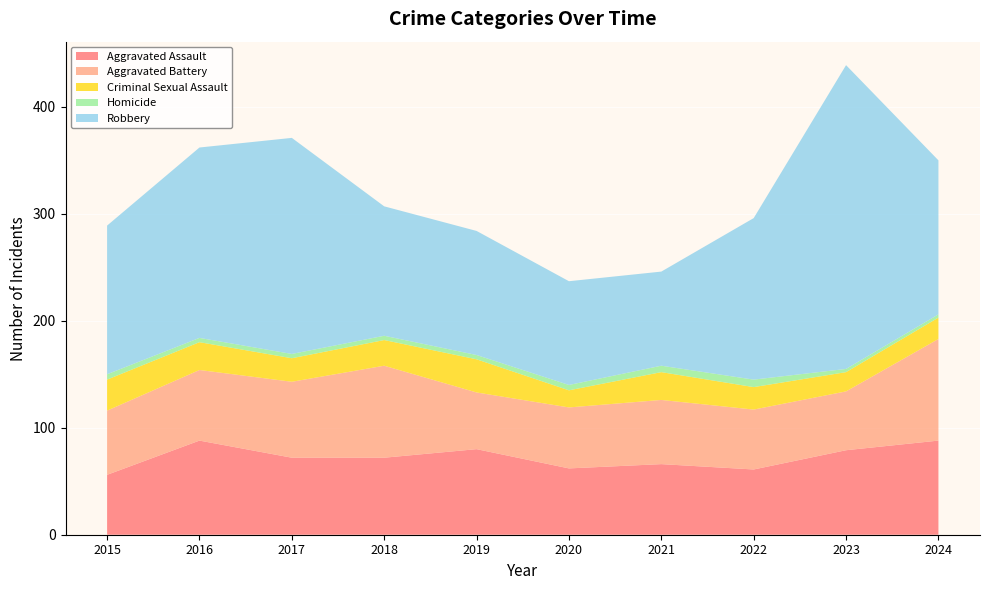

Reading left to right, transcribe all the data shown in this chart.

Aggravated Assault: 56	88	72	72	80	62	66	61	79	88
Aggravated Battery: 60	66	71	86	53	57	60	56	55	95
Criminal Sexual Assault: 29	26	22	24	31	16	26	21	18	20
Homicide: 5	4	4	4	4	5	6	7	3	3
Robbery: 139	178	202	121	116	97	88	151	284	144